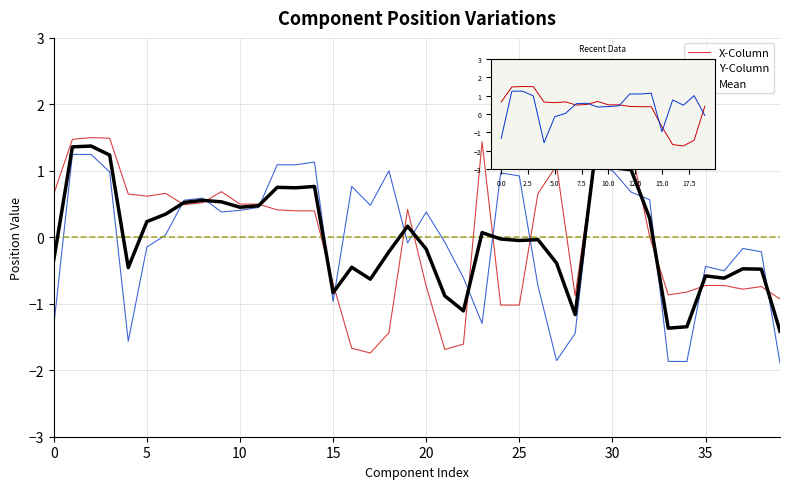

How many times do X-Column and Y-Column cross each other?

14